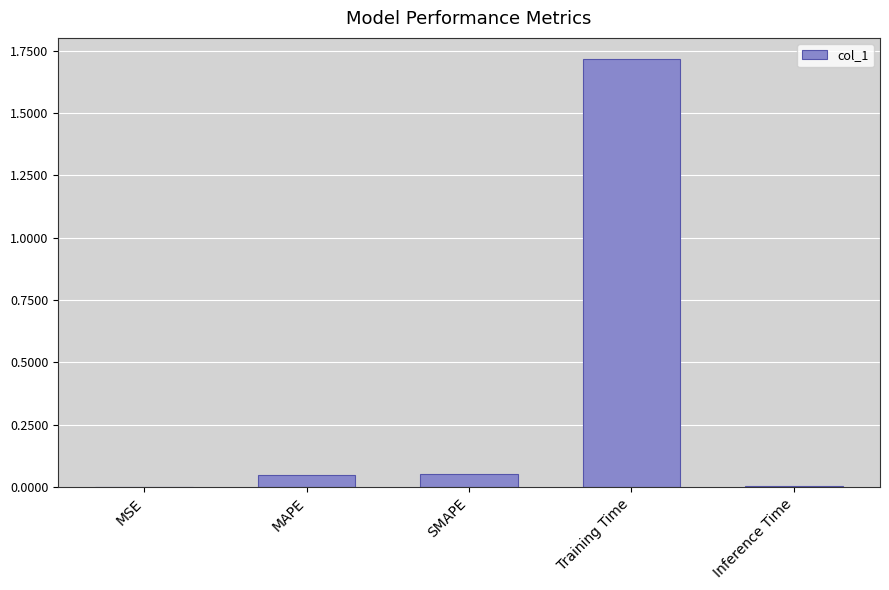

Which category has the highest value across all series?

Training Time